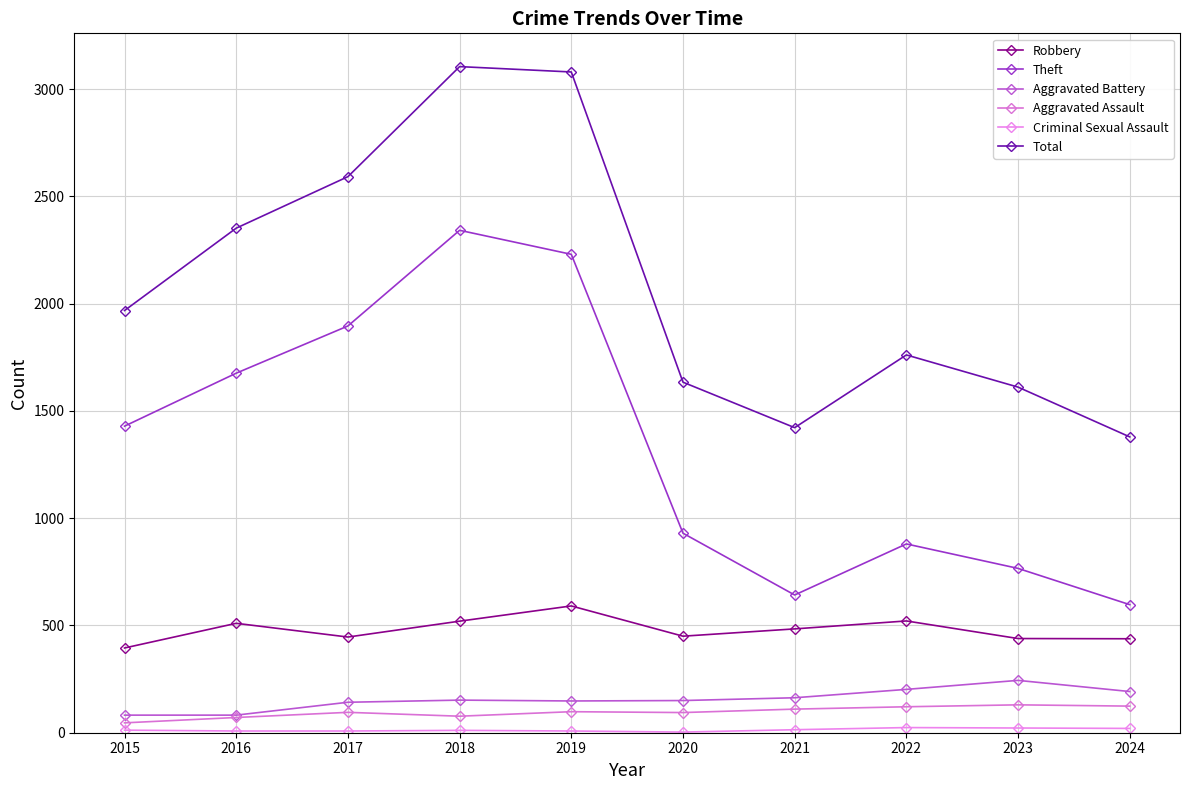

Reading left to right, what are all the values shown in this chart?

Robbery: 2015=395	2016=510	2017=446	2018=520	2019=591	2020=450	2021=484	2022=521	2023=439	2024=438
Theft: 2015=1429	2016=1676	2017=1896	2018=2342	2019=2230	2020=930	2021=642	2022=880	2023=766	2024=597
Aggravated Battery: 2015=82	2016=82	2017=142	2018=152	2019=148	2020=150	2021=163	2022=202	2023=244	2024=192
Aggravated Assault: 2015=46	2016=71	2017=95	2018=77	2019=98	2020=94	2021=110	2022=121	2023=130	2024=124
Criminal Sexual Assault: 2015=12	2016=8	2017=8	2018=11	2019=8	2020=3	2021=14	2022=24	2023=22	2024=20
Total: 2015=1968	2016=2352	2017=2592	2018=3105	2019=3080	2020=1634	2021=1422	2022=1761	2023=1611	2024=1379